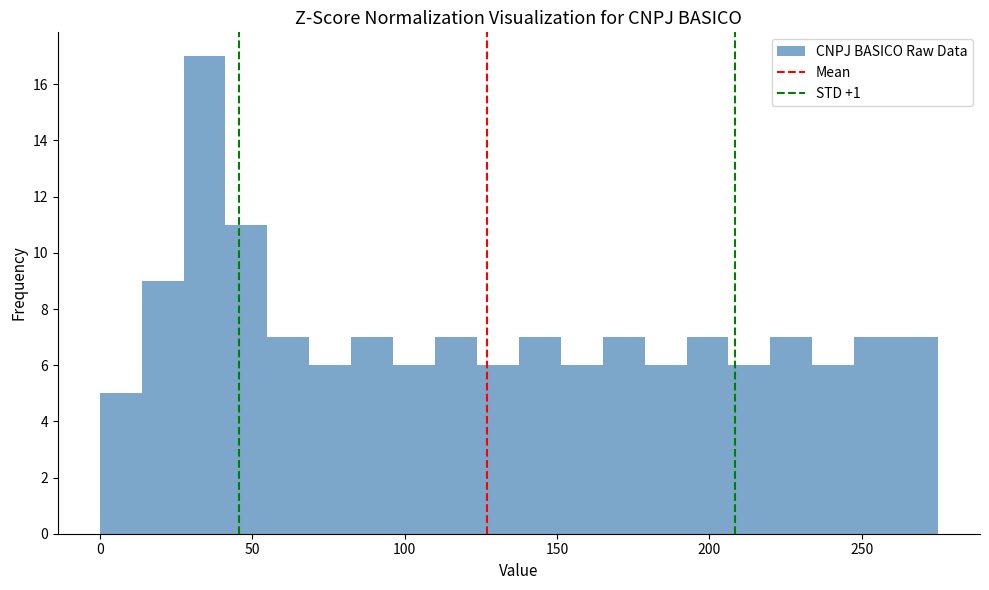

Read against the x-axis, roughly where is the centre of the tallest bar?

35